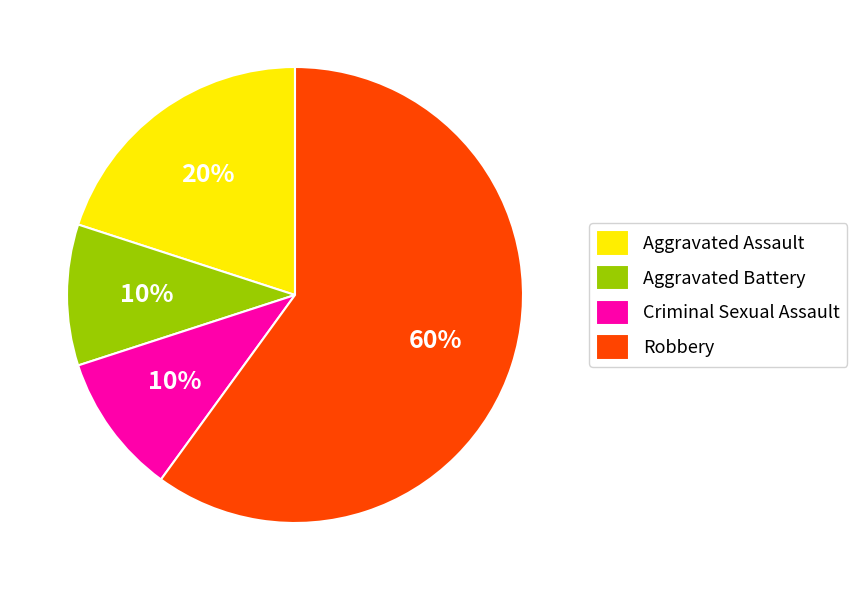

Which has a higher value, Aggravated Assault or Aggravated Battery?

Aggravated Assault